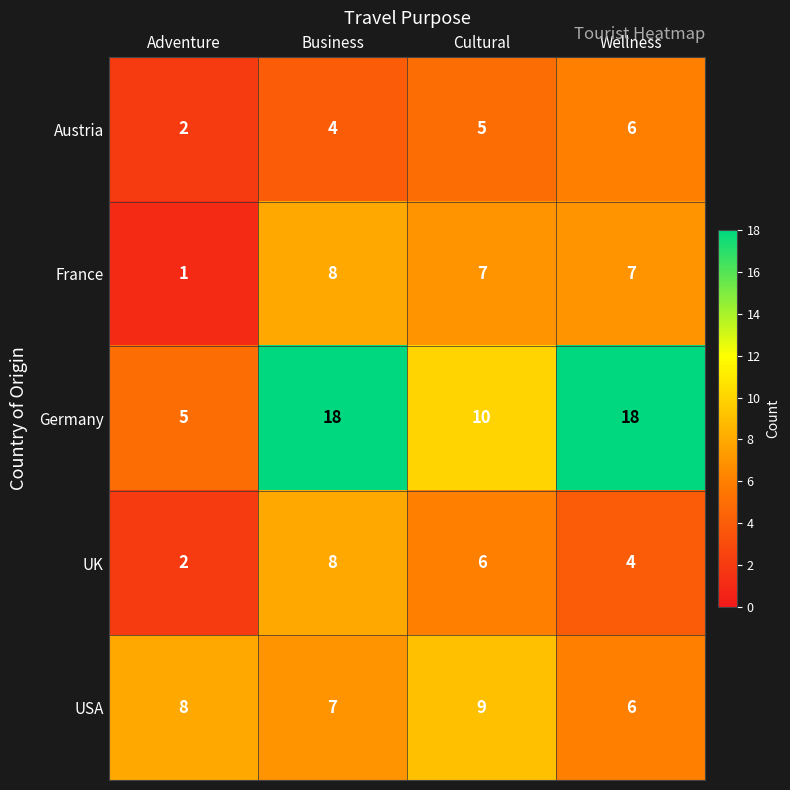

Rank the series at Cultural from lowest to highest value.

Austria, UK, France, USA, Germany